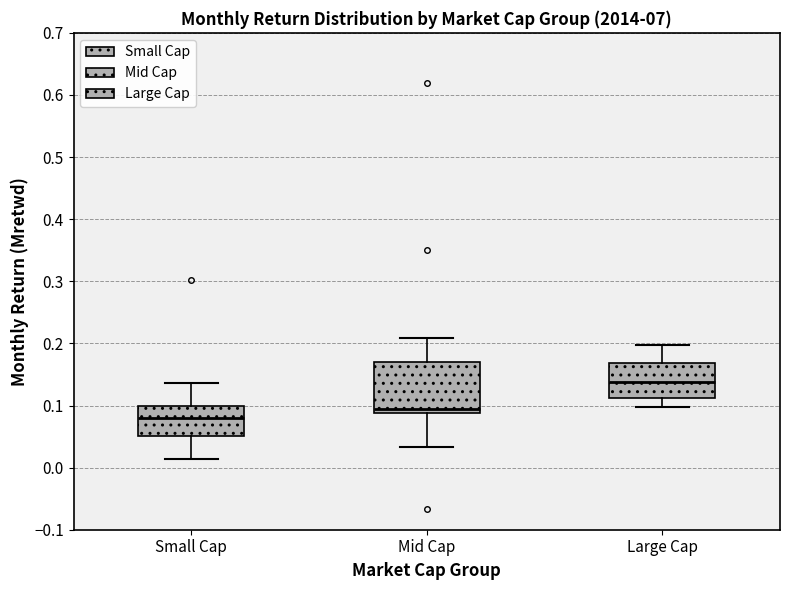

Where is the lower edge of the box for Large Cap on the y-axis? The values are not printed on the chart, so give them approximately, as read against the axis.

0.11